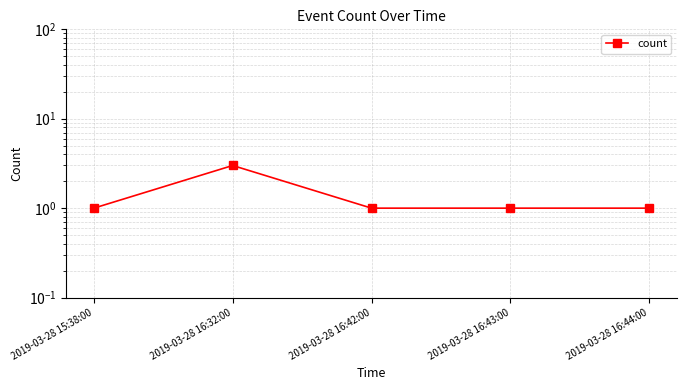

What is the label of the 1st point from the left?

2019-03-28 15:38:00